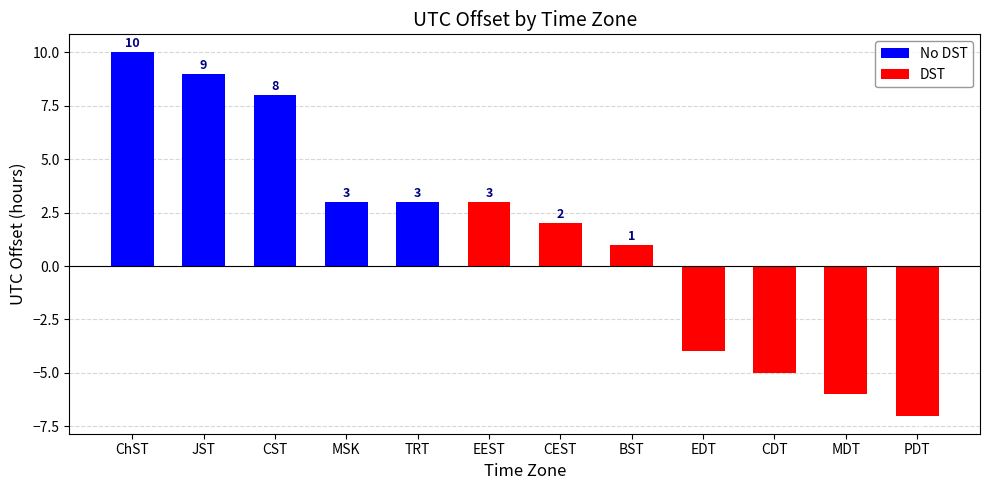

Rank the categories by No DST value from lowest to highest.

EEST, CEST, BST, EDT, CDT, MDT, PDT, MSK, TRT, CST, JST, ChST